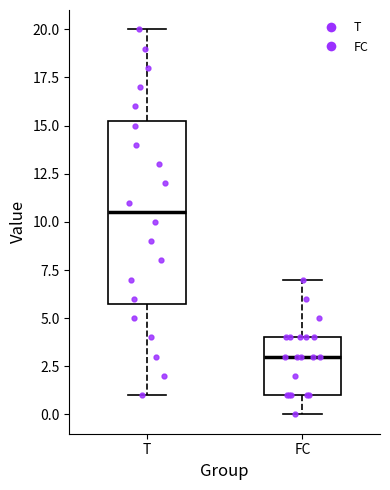

Comparing the boxes themselves (not the whiskers), which one is the tallest?

T